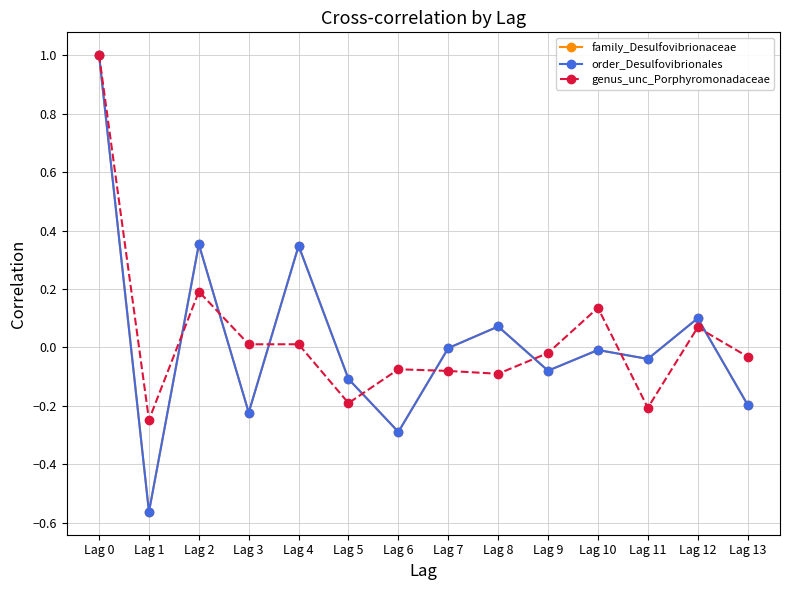

Is this an area chart (filled region under the line)?

No